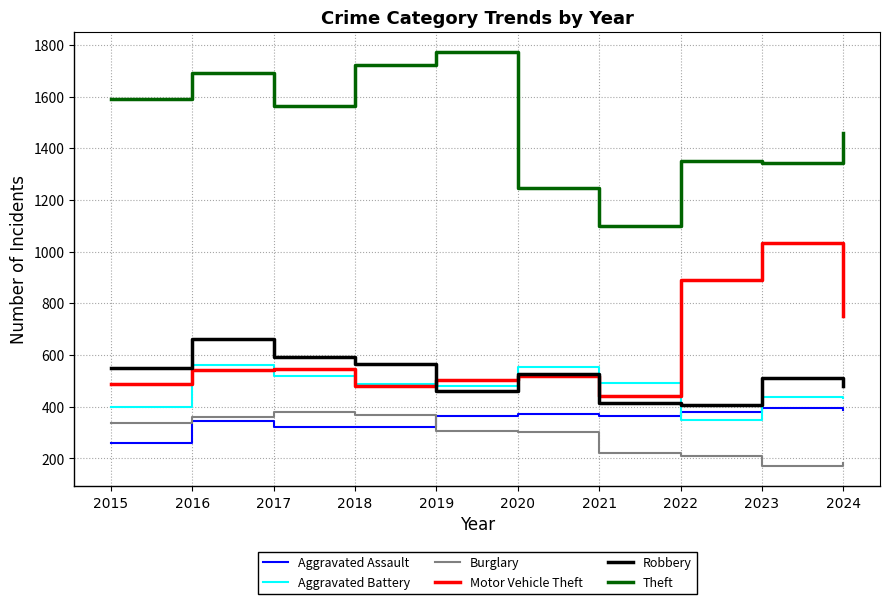

How many lines are shown in the chart?

6